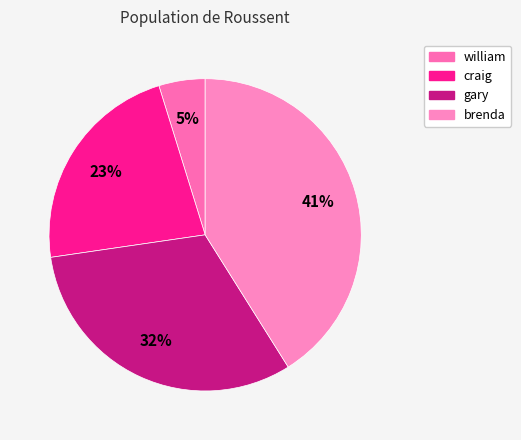

Which slice is the largest?

brenda